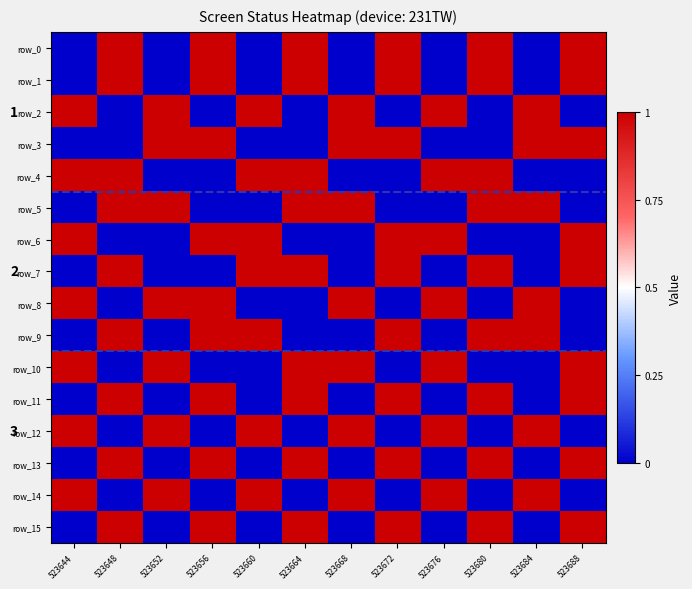

Which series has the largest total across all categories?

row_0